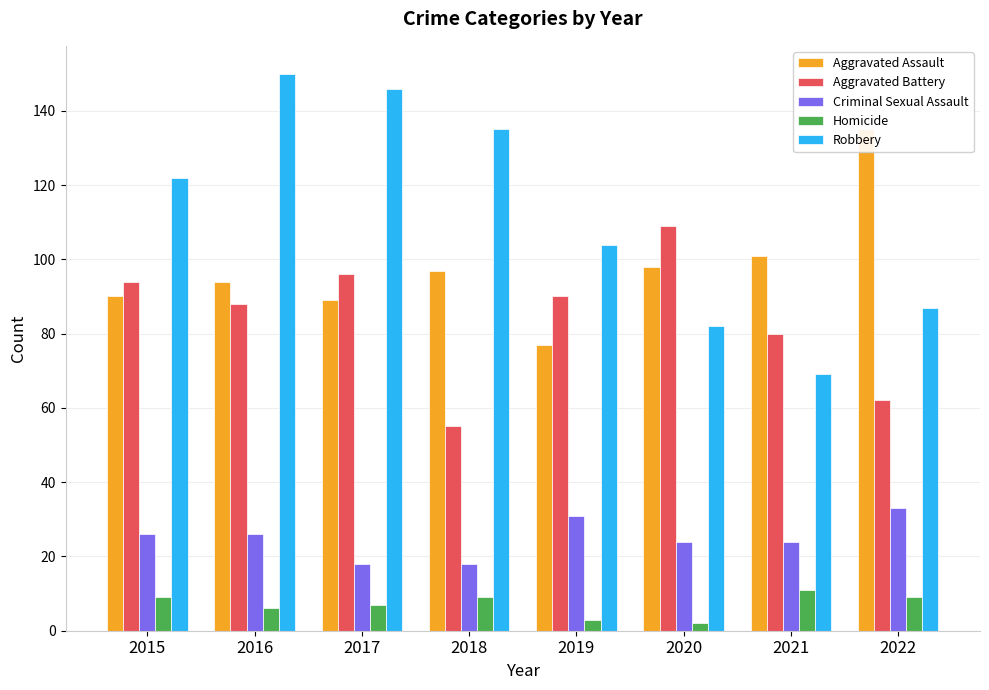

The Aggravated Battery series shows 142 at 2021. True or false?

False